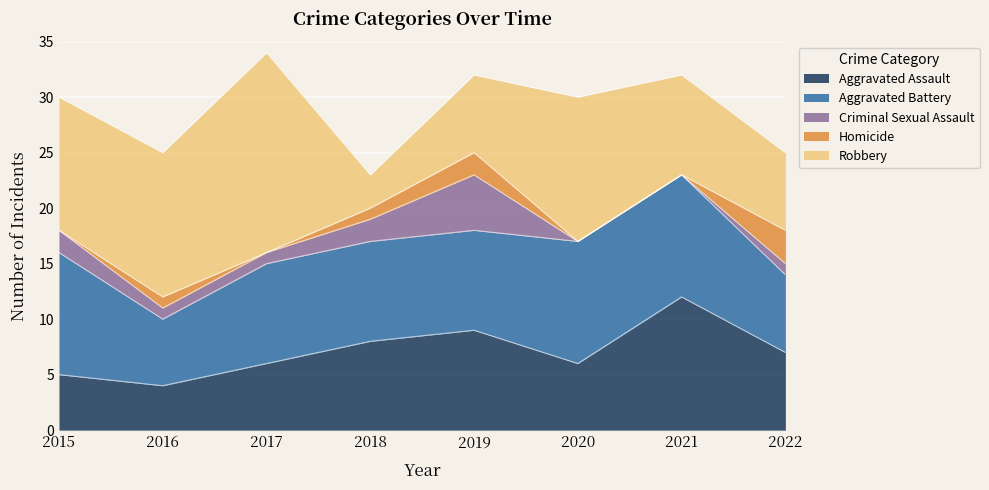

Where is the first local minimum for Aggravated Assault?

2016